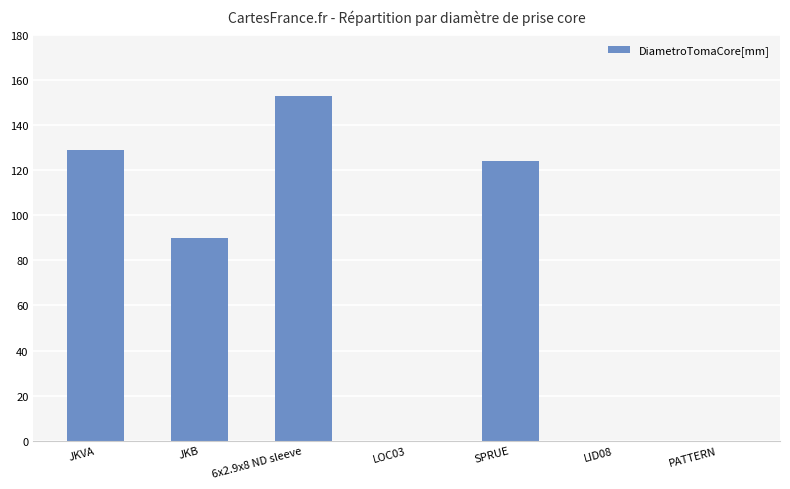

Are the bars horizontal?

No